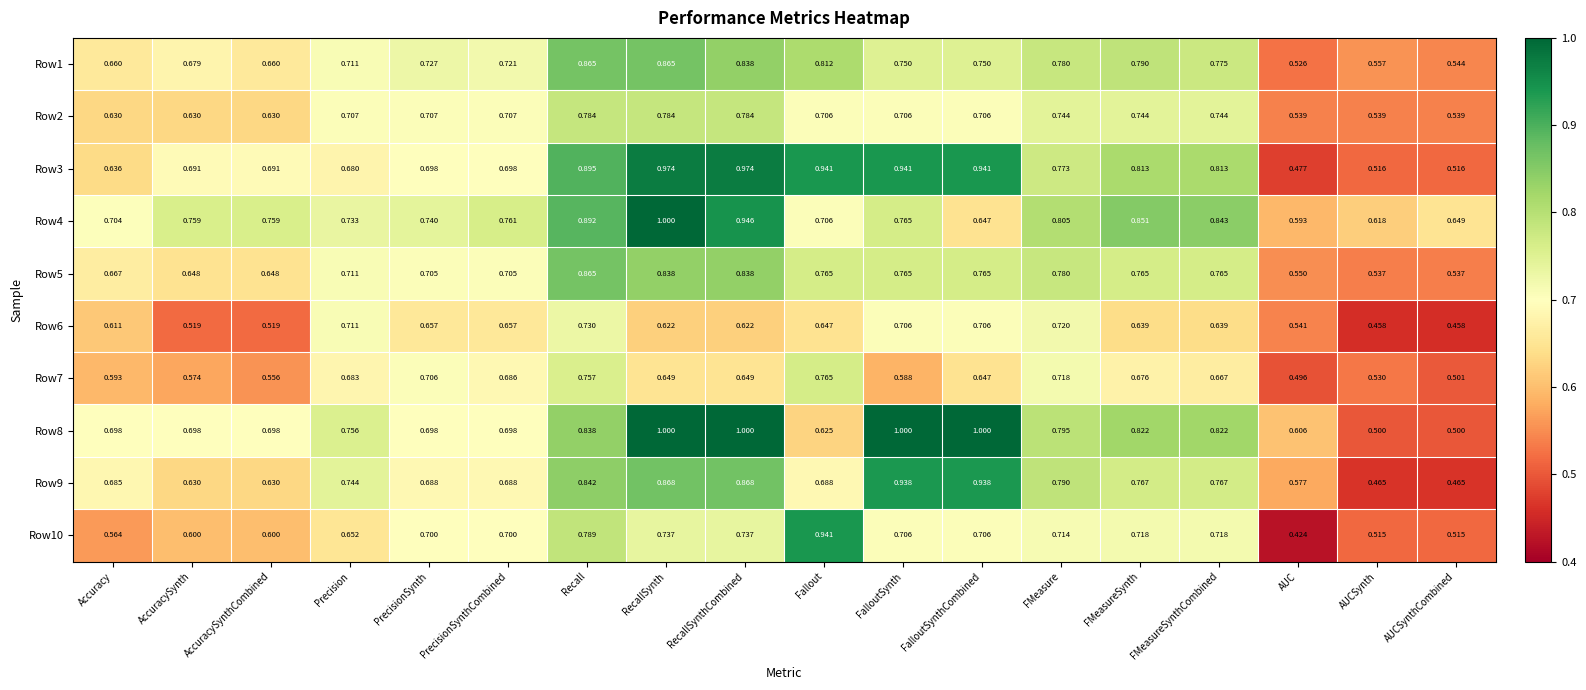

At which category is the sum across all series the highest?

RecallSynth